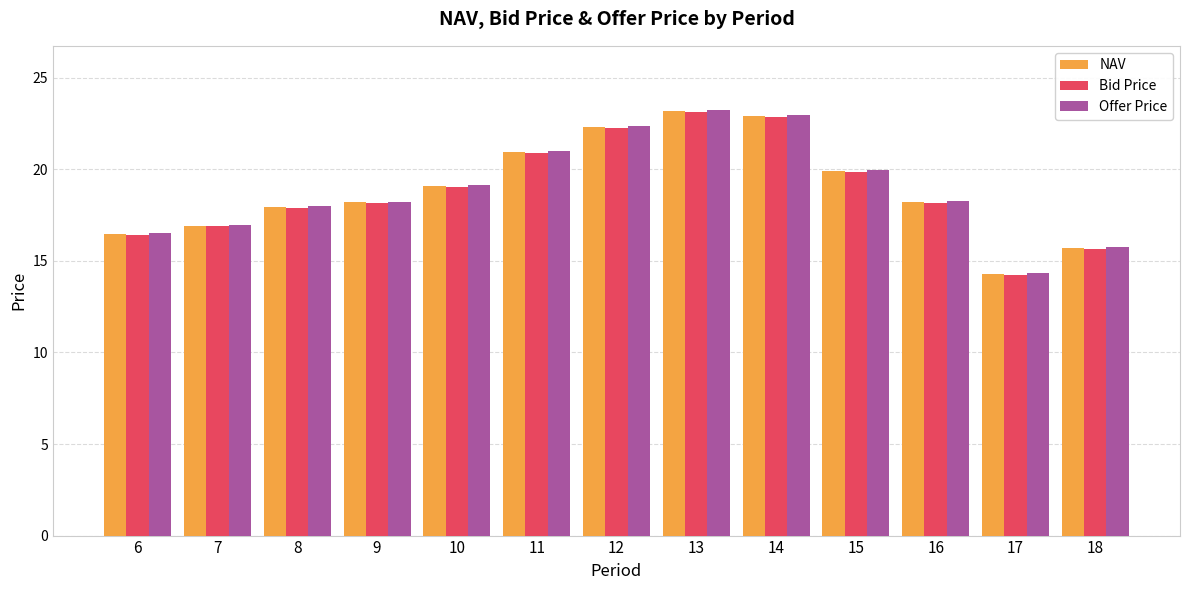

What is the difference between the Offer Price values at 16 and 10?

0.9